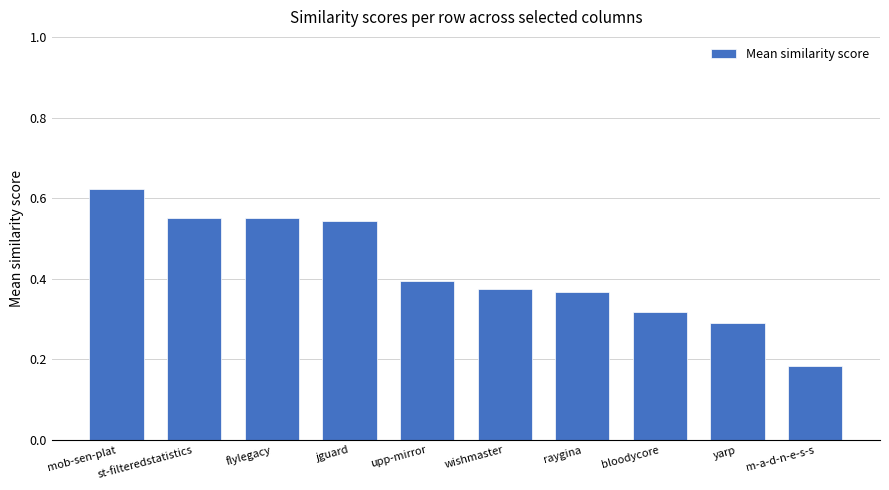

What position from the left is m-a-d-n-e-s-s?

10